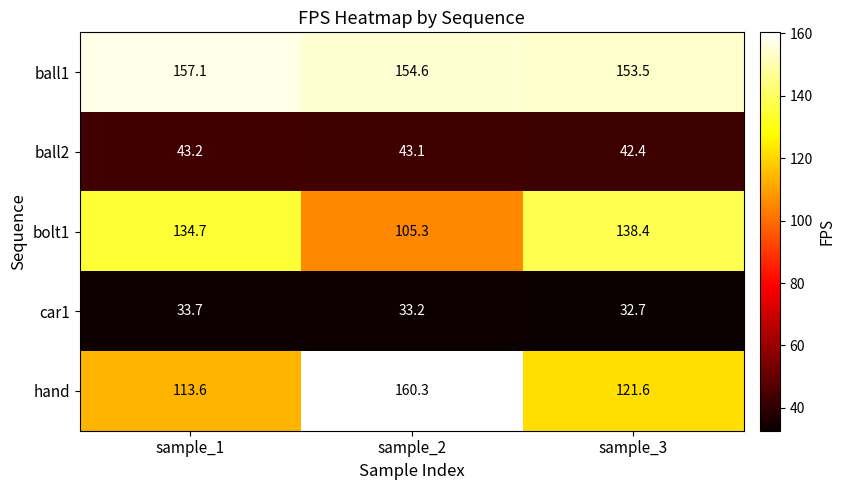

The hand series shows 57.5 at sample_2. True or false?

False